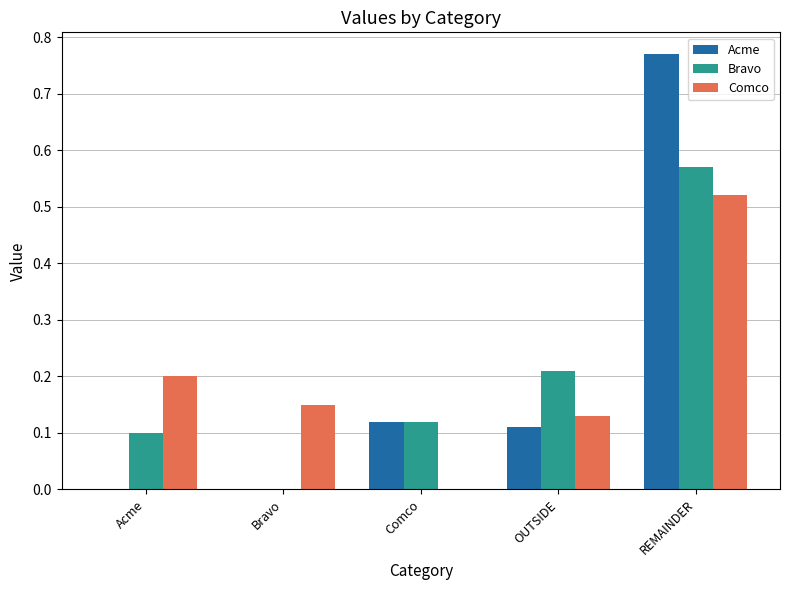

What is the sum of all Bravo values?

1.0